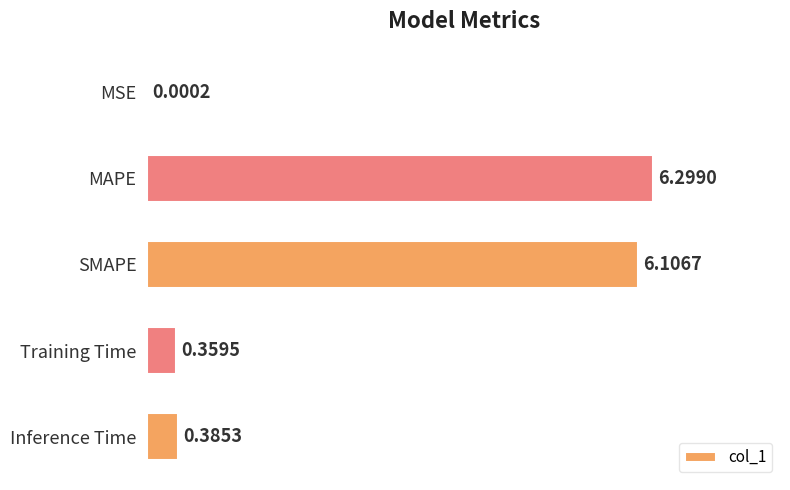

Which category has the highest value across all series?

MAPE